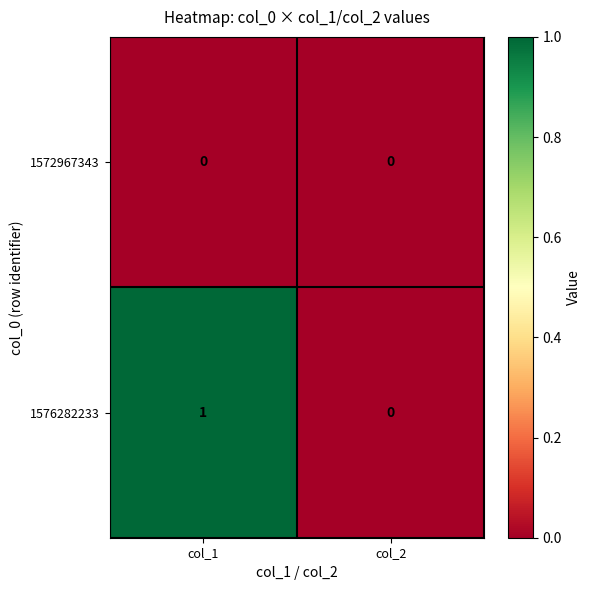

Rank the series by their average value, from highest to lowest.

1576282233, 1572967343